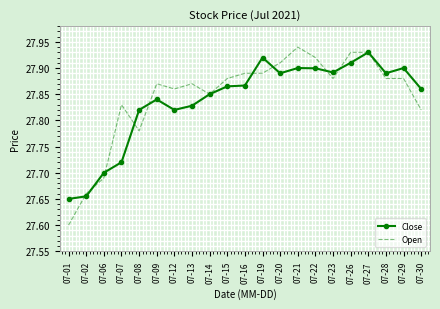

What is the total value across all series at 07-19?

55.8